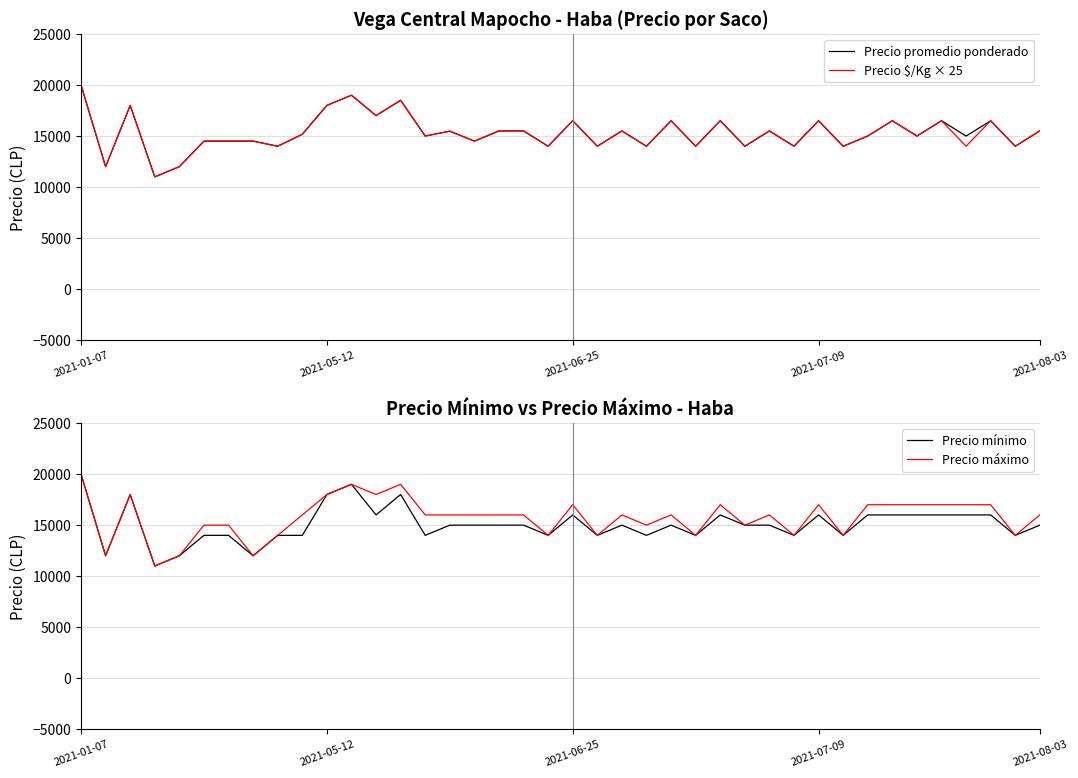

True or false: Precio $/Kg × 25 has a value of 16500 at 33.

True